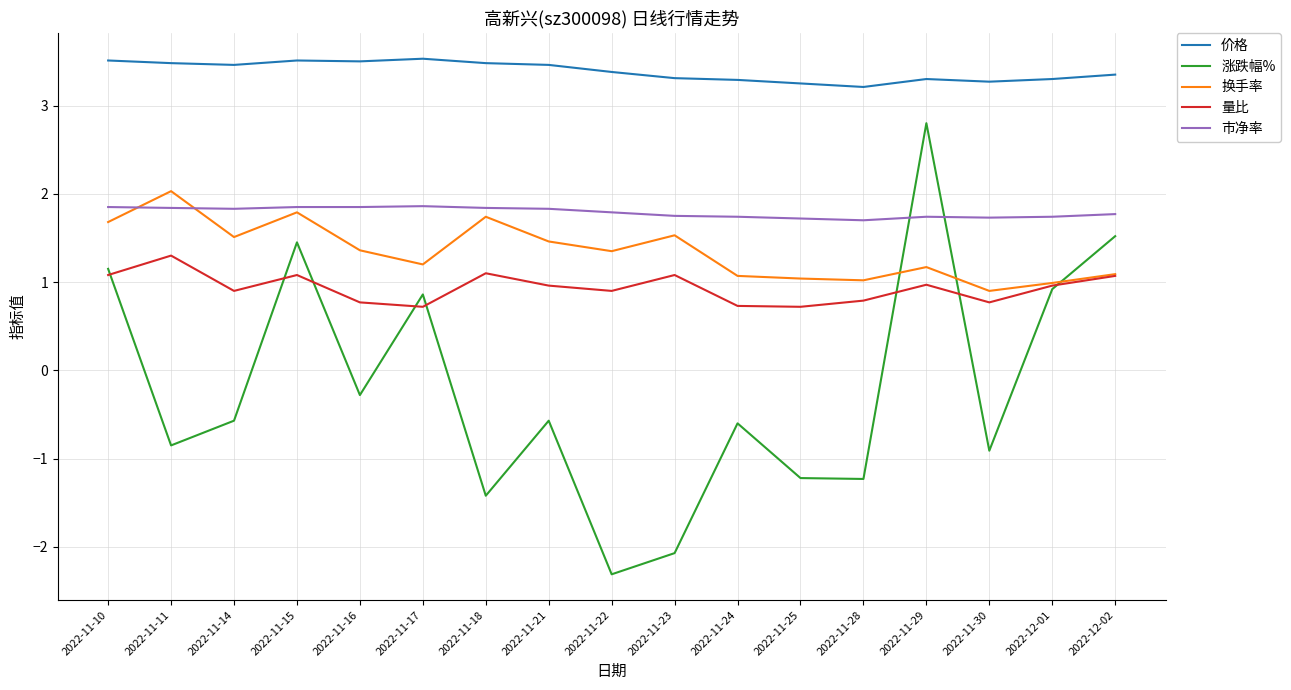

Is it true that 市净率 equals 1.7 at 2022-12-01?

True